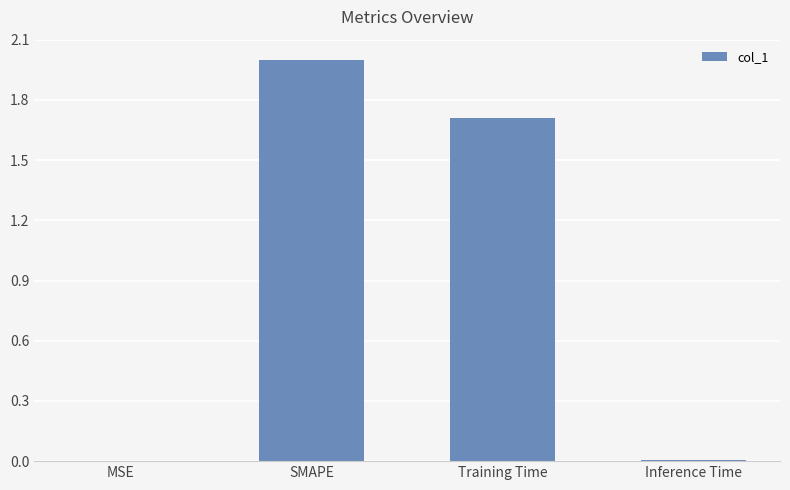

What is the maximum value shown in the chart?

2.0